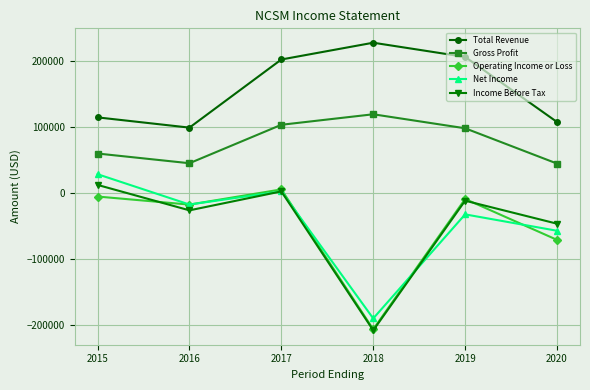

The Total Revenue series shows 324691 at 2018. True or false?

False